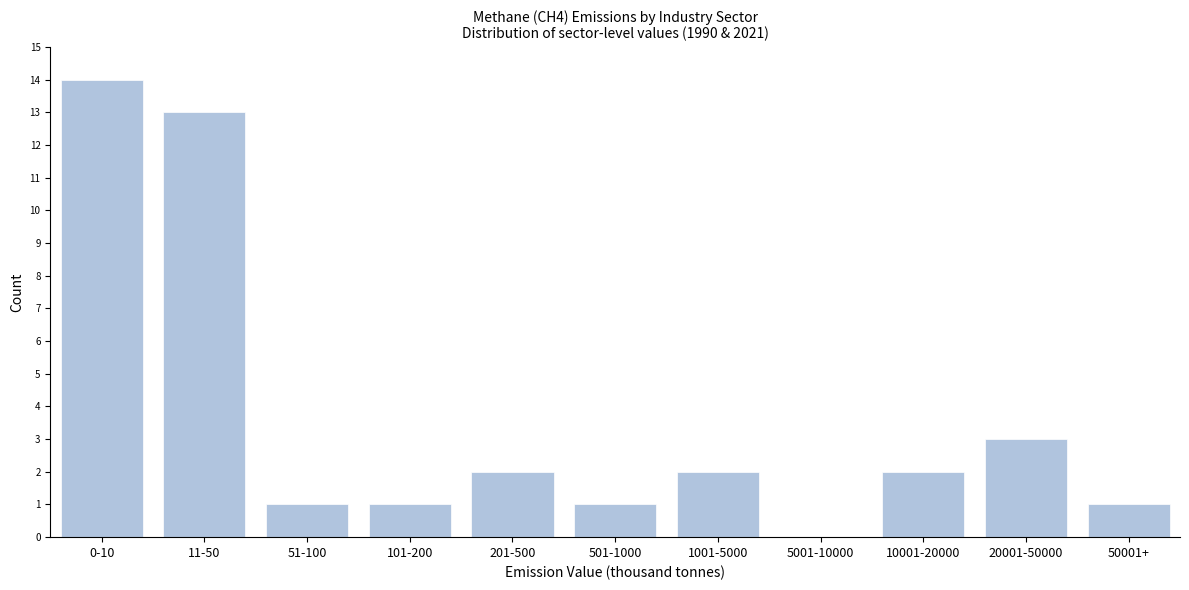

Reading left to right, list all the values displayed in this chart.

0-10=14	11-50=13	51-100=1	101-200=1	201-500=2	501-1000=1	1001-5000=2	5001-10000=0	10001-20000=2	20001-50000=3	50001+=1